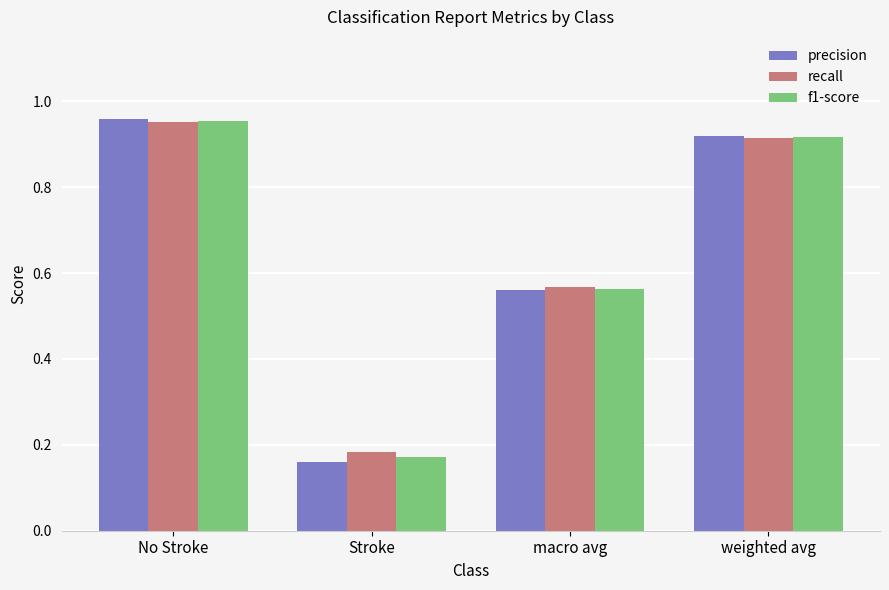

At which category is the sum across all series the highest?

No Stroke